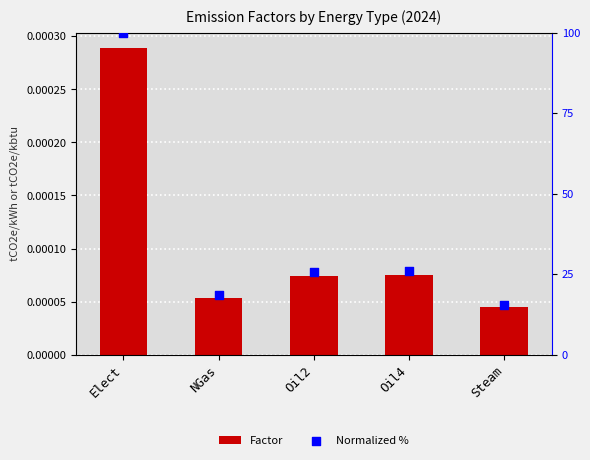

What are all the series names shown in the legend?

Factor, Normalized %